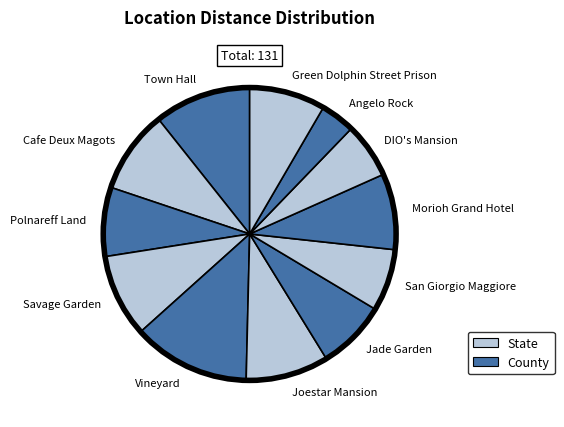

Combined, do Cafe Deux Magots and Vineyard account for over 50%?

No